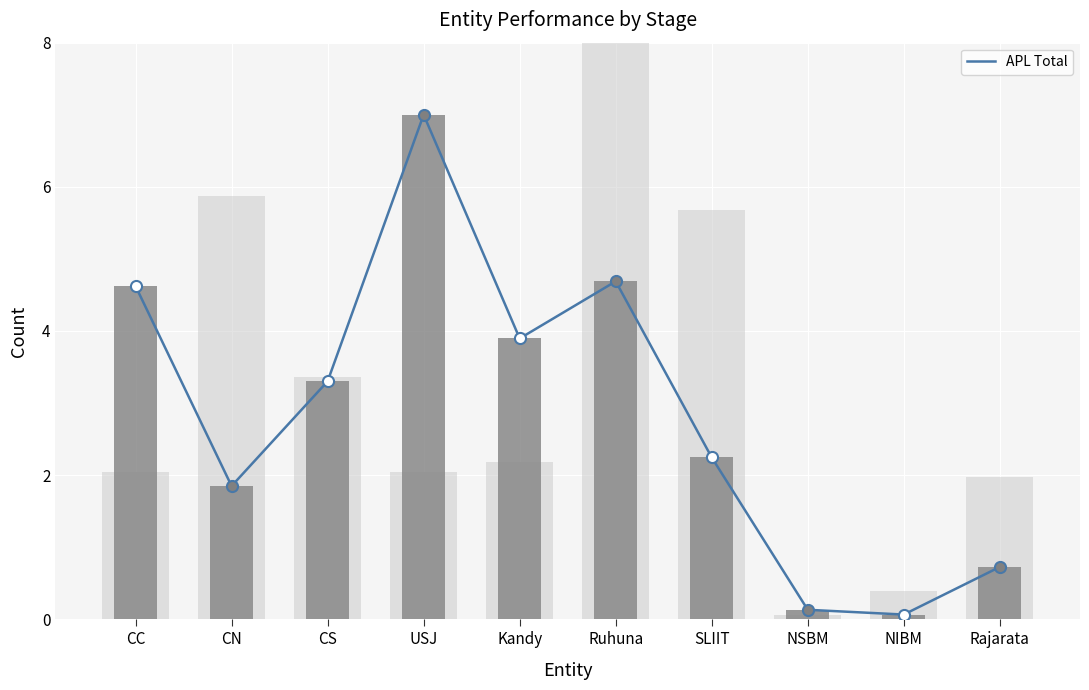

What is the change in value from CC to CN?

-2.8